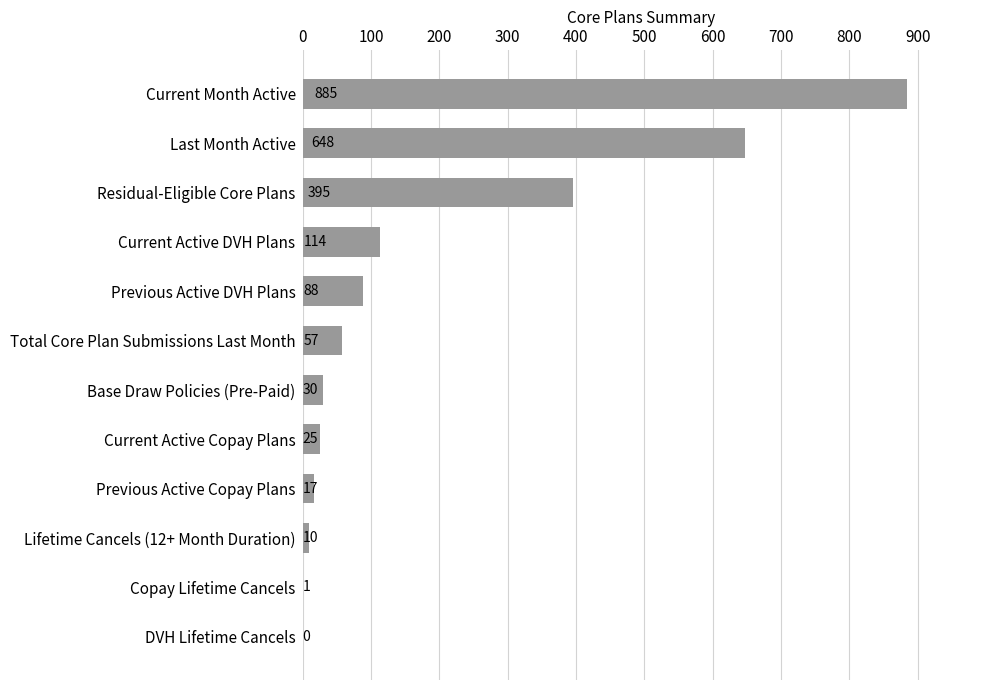

The value at Last Month Active is 648. True or false?

True